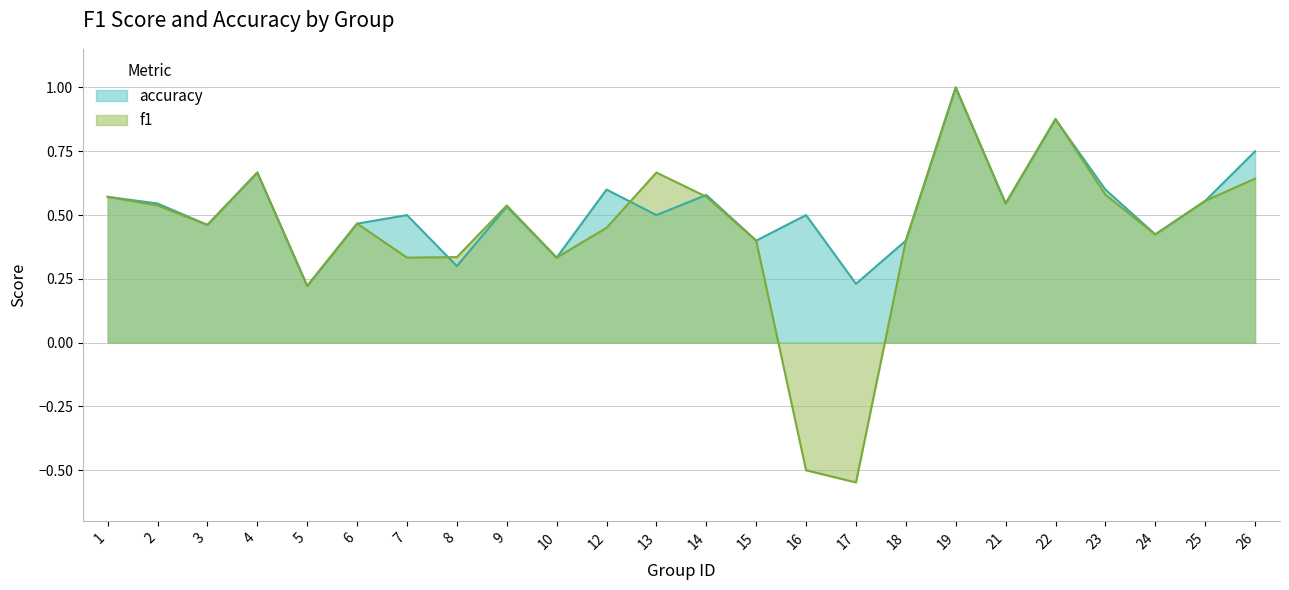

The value of accuracy at 13 is 0.8. True or false?

False